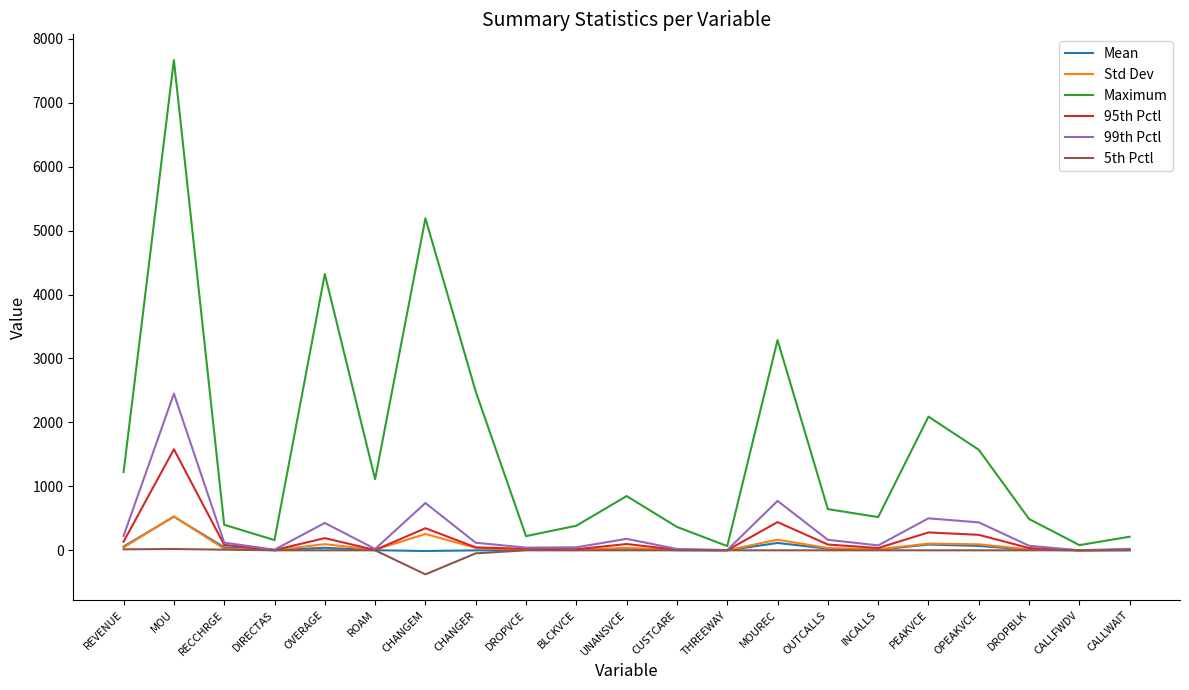

At which label does Mean first exceed 8?

REVENUE